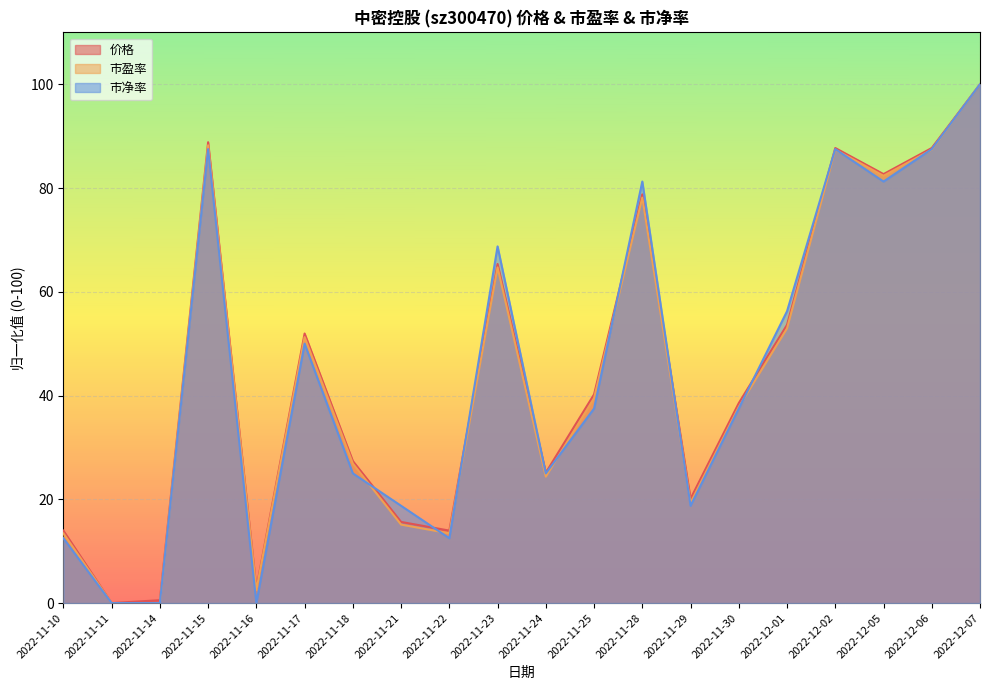

How many values in the 市净率 series are below 37?

9